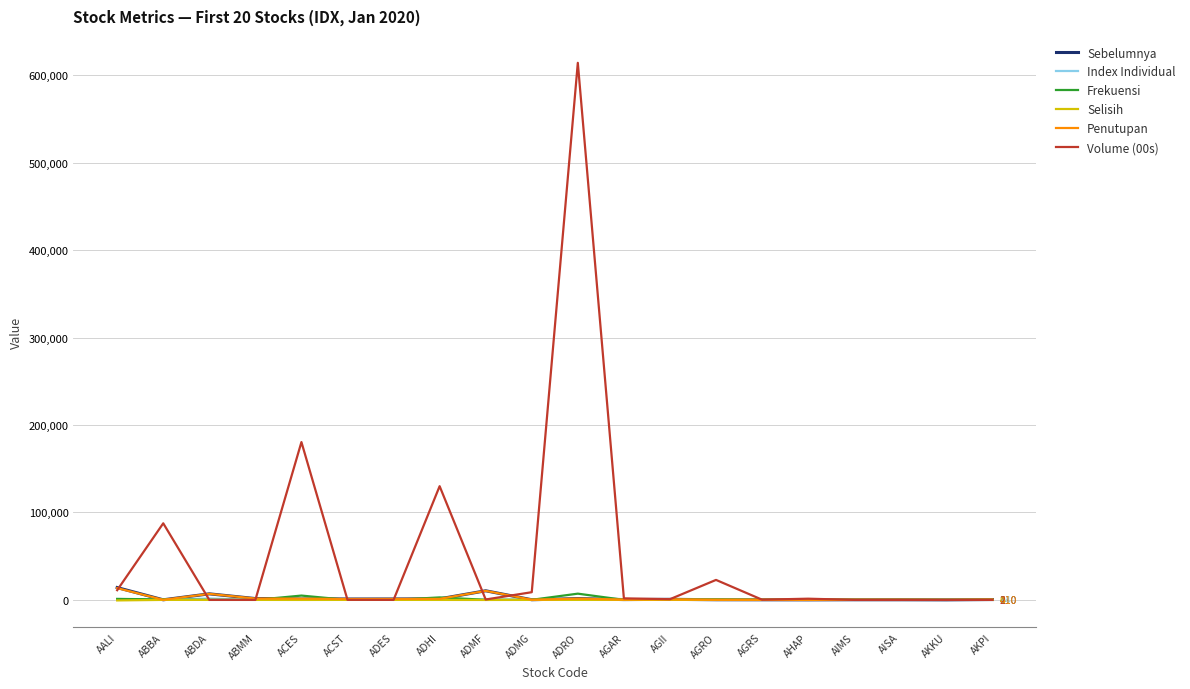

Does the chart have visible grid lines?

Yes